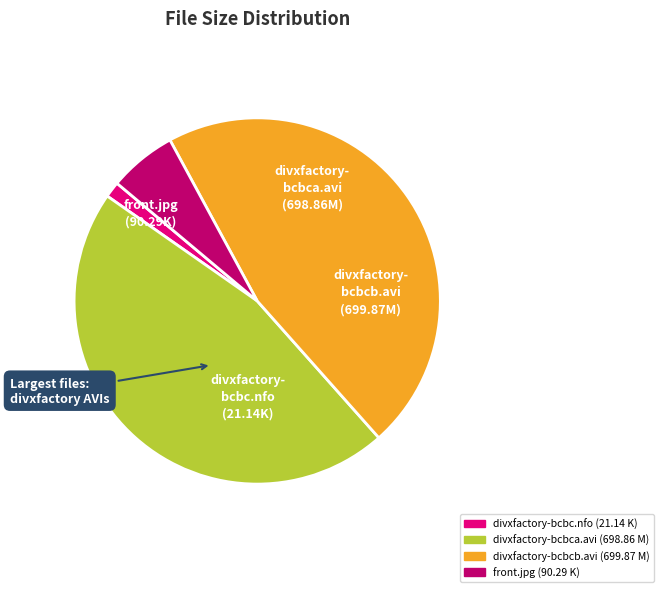

Which category has the smallest portion of the pie?

divxfactory-bcbc.nfo